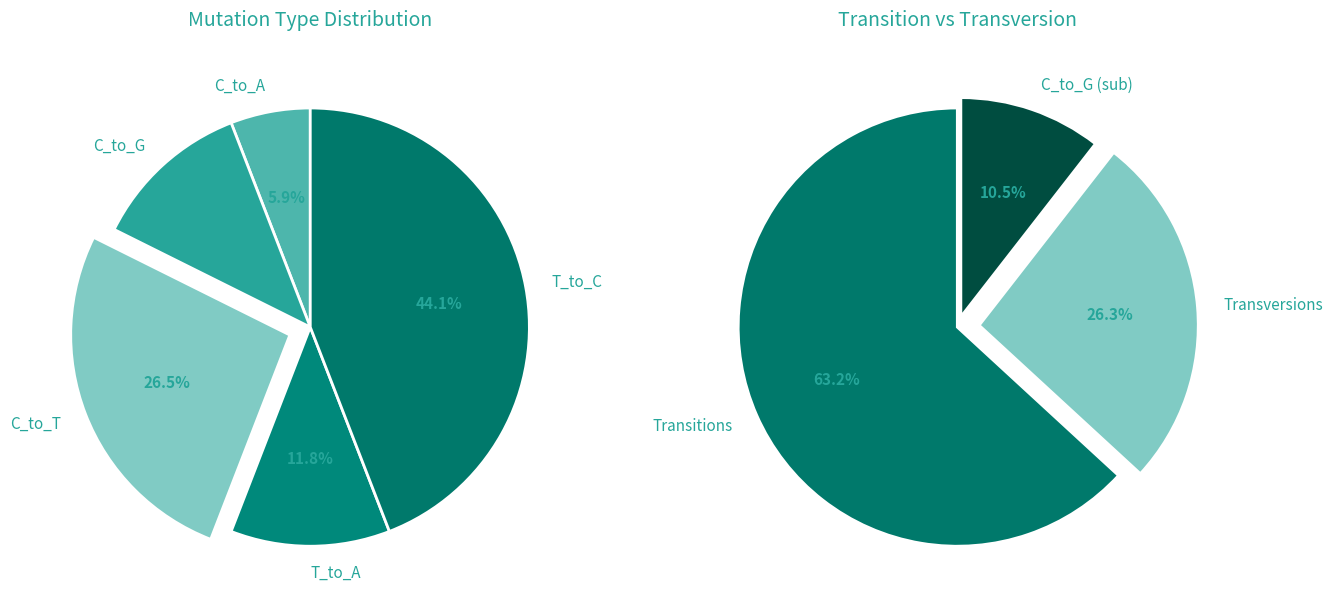

Is there any slice that represents more than half of the pie?

No